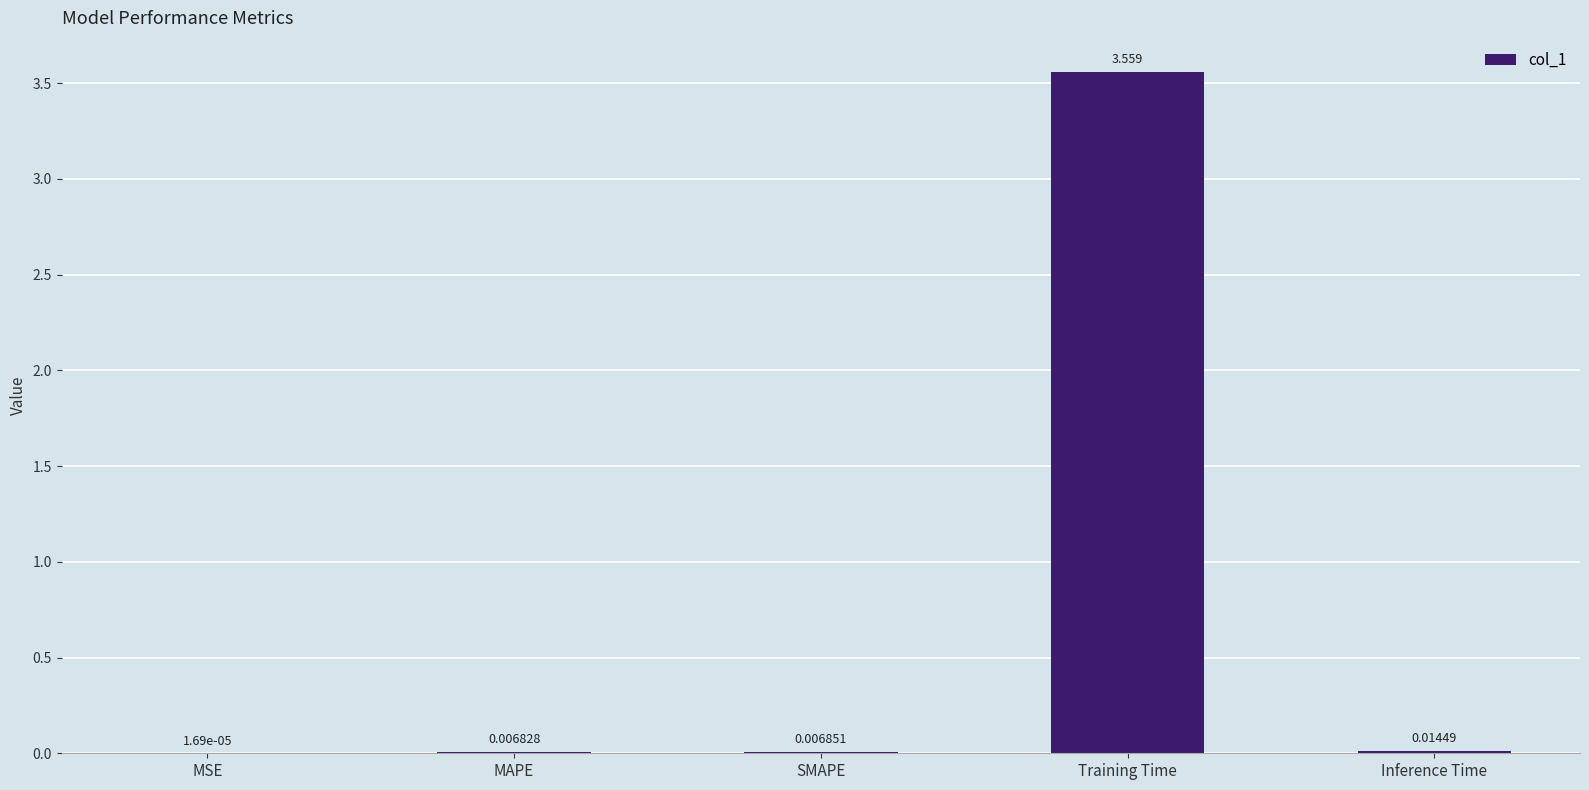

Which has a higher value, MSE or SMAPE?

SMAPE